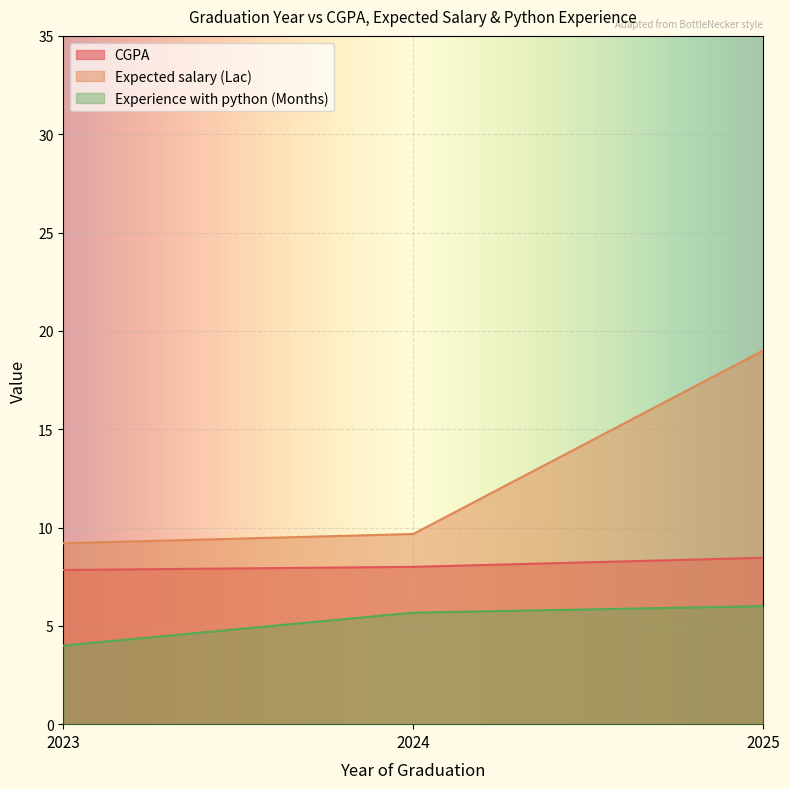

Is the value of Experience with python (Months) at 2024 greater than the value of Expected salary (Lac) at 2023?

No